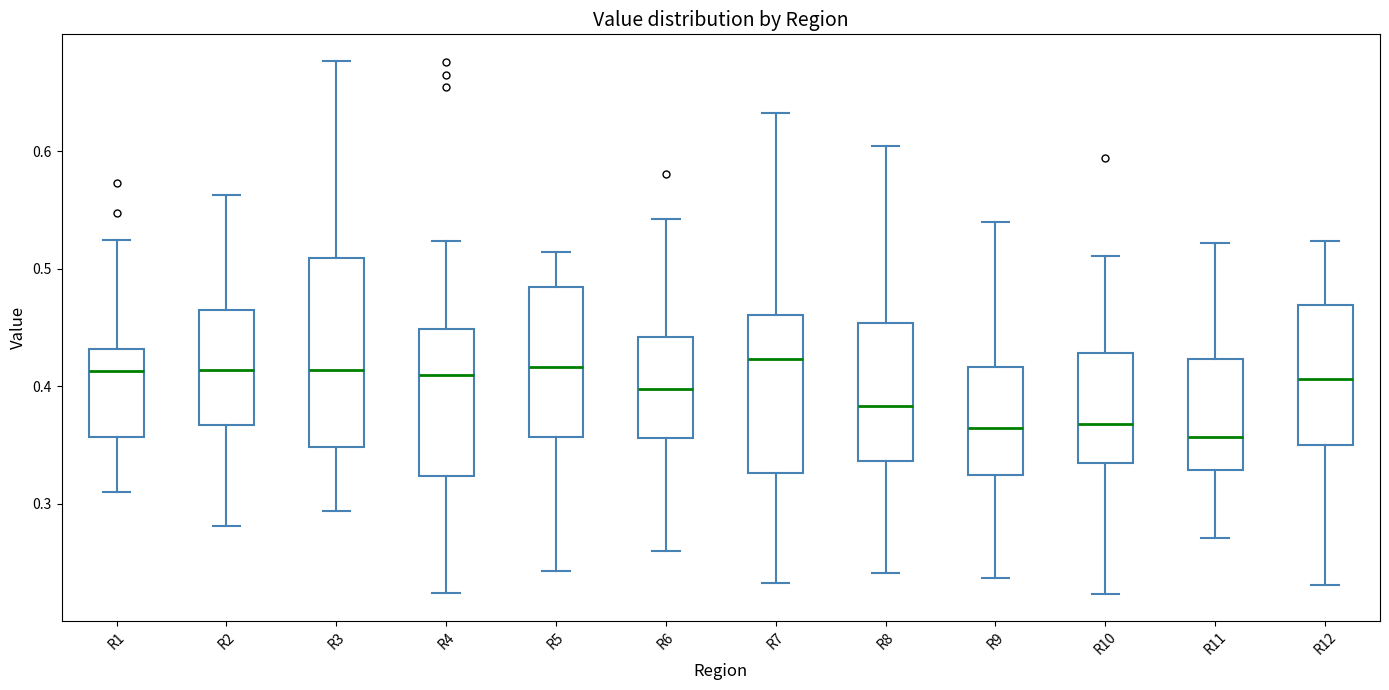

Reading left to right, read every box against the y-axis: the position of its median line, the range the box covers, and the ends of its whiskers. The values are not printed on the chart, so give them approximately, as read against the axis.

R1: median 0.41, box 0.36 to 0.43, whiskers 0.31 to 0.52
R2: median 0.41, box 0.37 to 0.47, whiskers 0.28 to 0.56
R3: median 0.41, box 0.35 to 0.51, whiskers 0.29 to 0.68
R4: median 0.41, box 0.32 to 0.45, whiskers 0.22 to 0.52
R5: median 0.42, box 0.36 to 0.48, whiskers 0.24 to 0.51
R6: median 0.40, box 0.36 to 0.44, whiskers 0.26 to 0.54
R7: median 0.42, box 0.33 to 0.46, whiskers 0.23 to 0.63
R8: median 0.38, box 0.34 to 0.45, whiskers 0.24 to 0.61
R9: median 0.36, box 0.32 to 0.42, whiskers 0.24 to 0.54
R10: median 0.37, box 0.34 to 0.43, whiskers 0.22 to 0.51
R11: median 0.36, box 0.33 to 0.42, whiskers 0.27 to 0.52
R12: median 0.41, box 0.35 to 0.47, whiskers 0.23 to 0.52